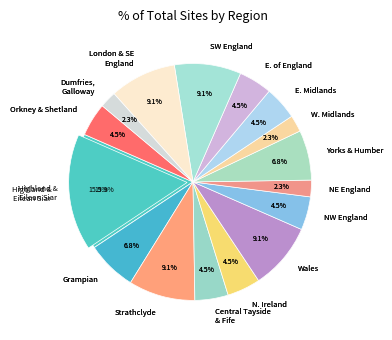

Is there a majority slice in this chart?

No